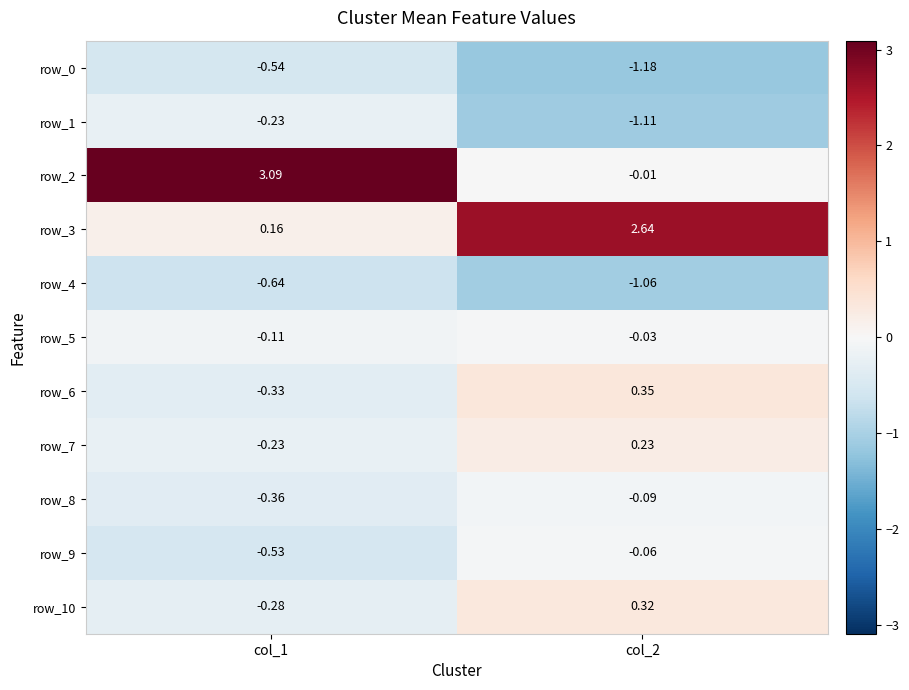

Between col_1 and col_2, which series saw the biggest shift?

row_2